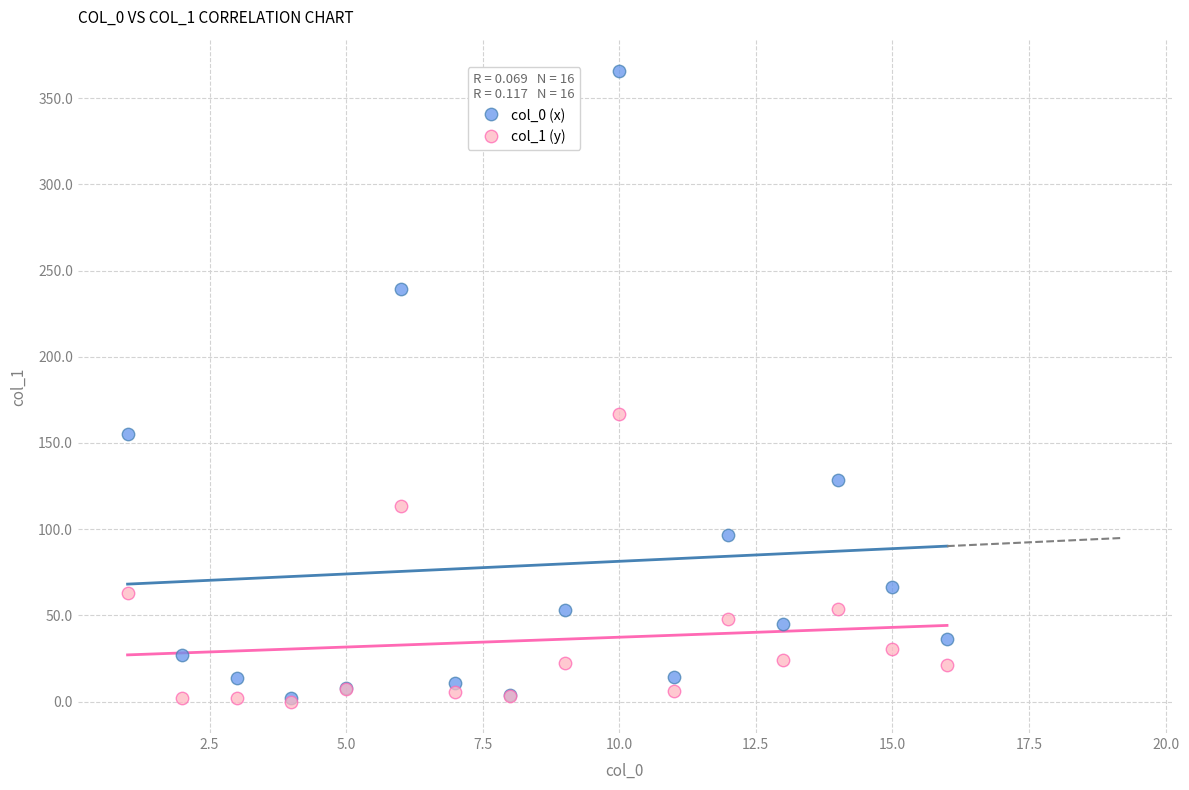

Across all series, what Y value is closest to 182?

166.9